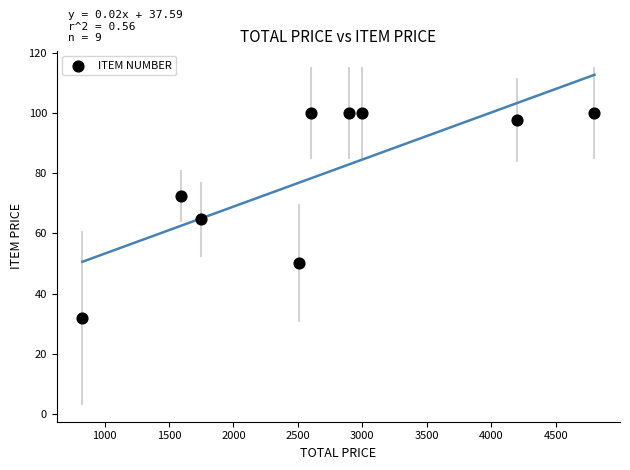

What is the average X value?

2686.0